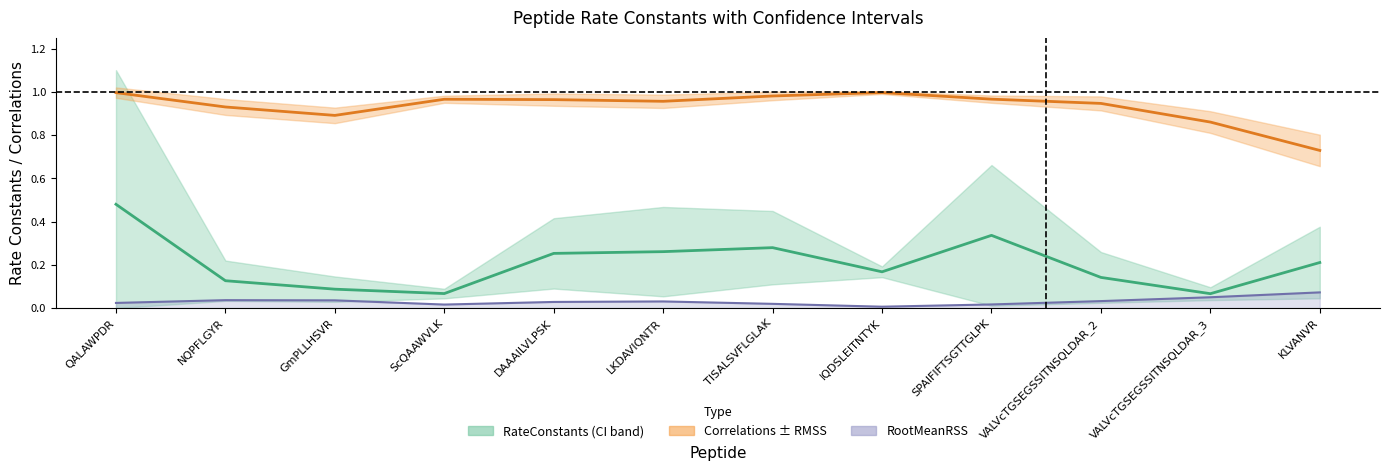

Is it true that RateConstants equals 0.4 at LKDAVIQNTR?

False